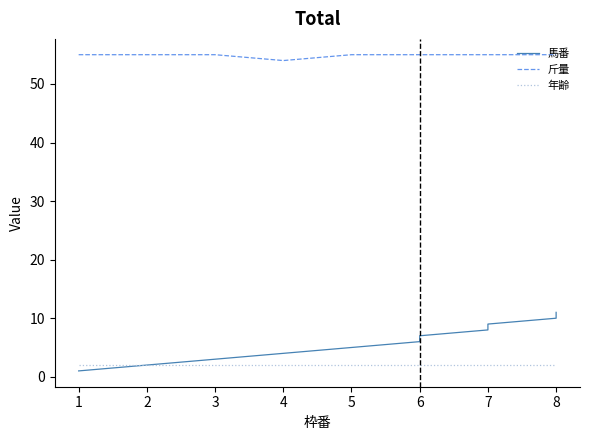

The value of 馬番 at 6 is 7. True or false?

True